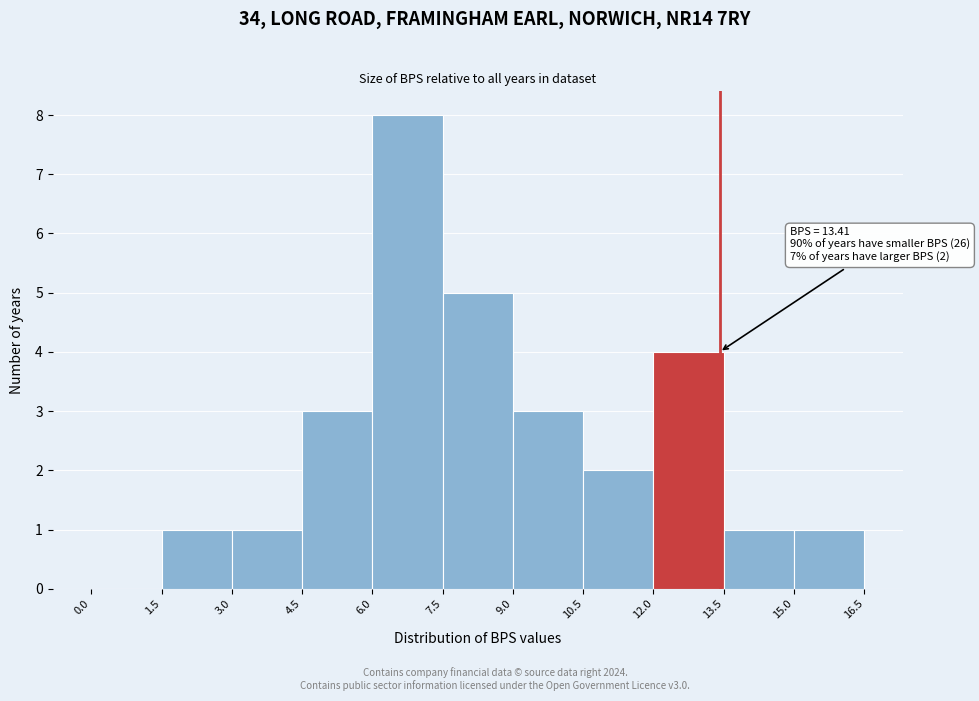

Over which range of the x-axis is the bar tallest?

6.0 to 7.5